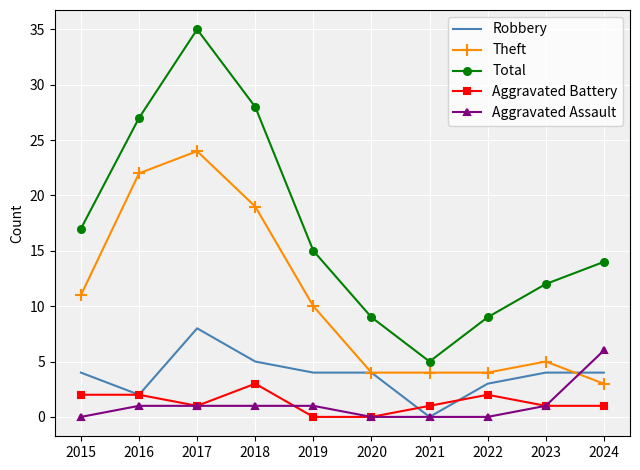

Is it true that Theft equals 5 at 2023?

True